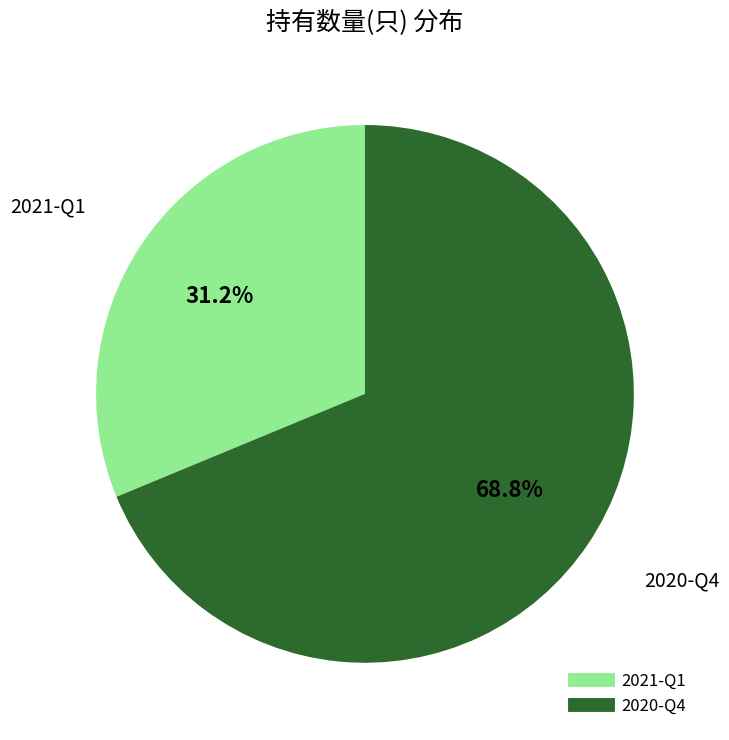

Approximately how many times larger is the value at 2020-Q4 compared to 2021-Q1?

2.2